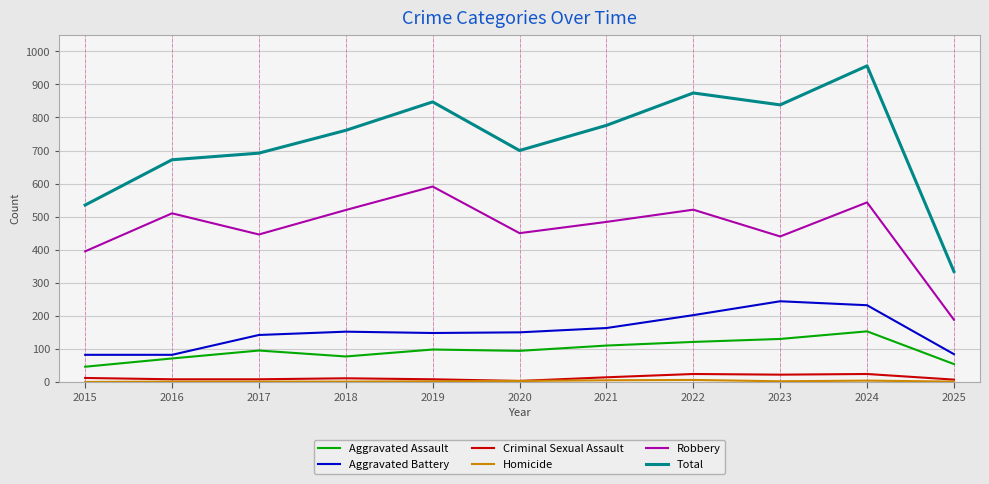

Which label corresponds to the largest value in the chart?

2024